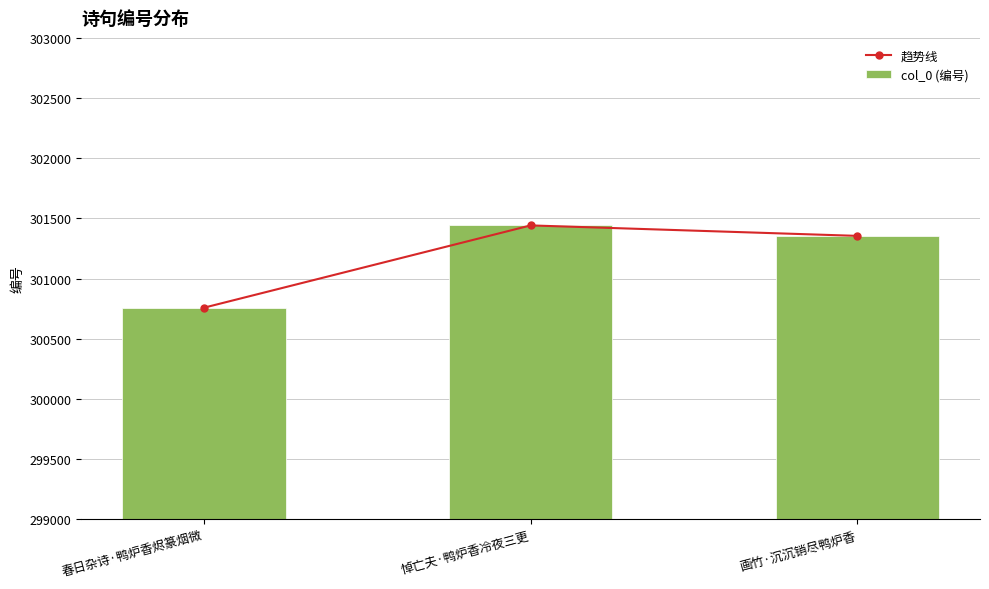

Reading right to left, what are all the values shown in this chart?

趋势线: 301355	301442	300758
col_0 (编号): 301355	301442	300758